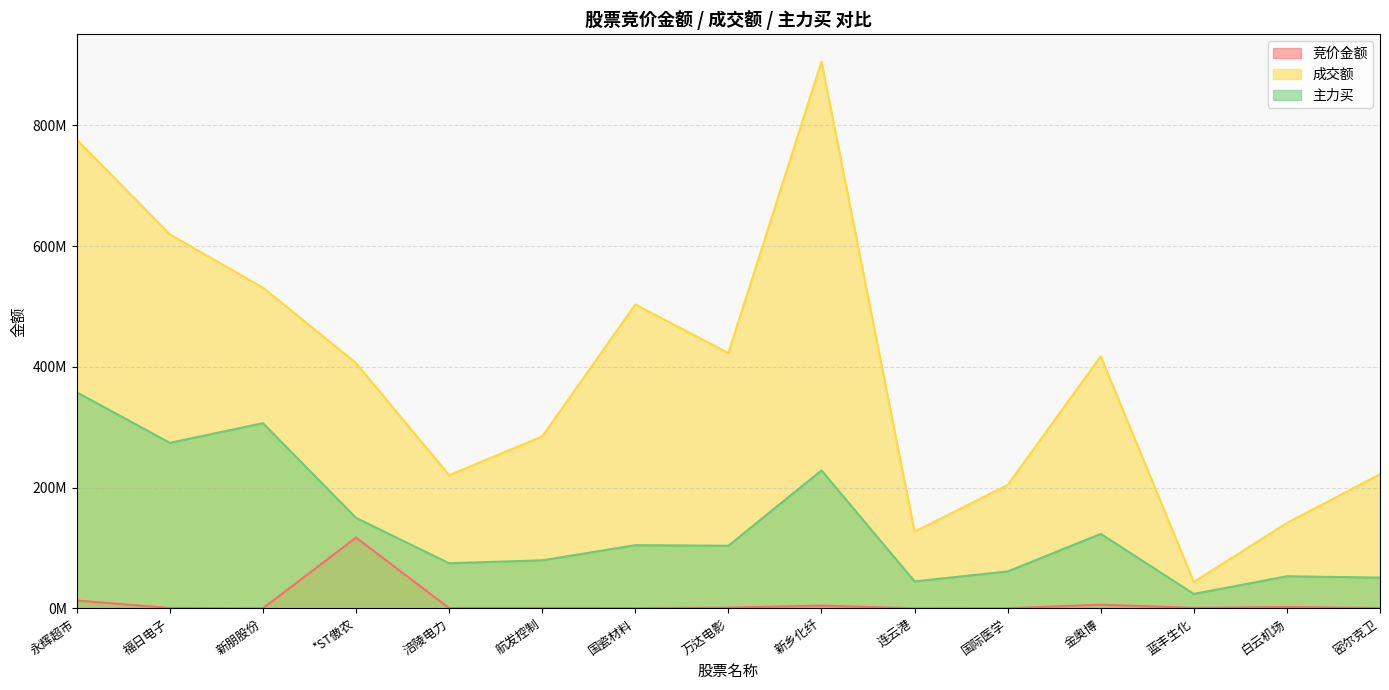

What is the difference between the maximum and minimum values in the 竞价金额 series?

117164785